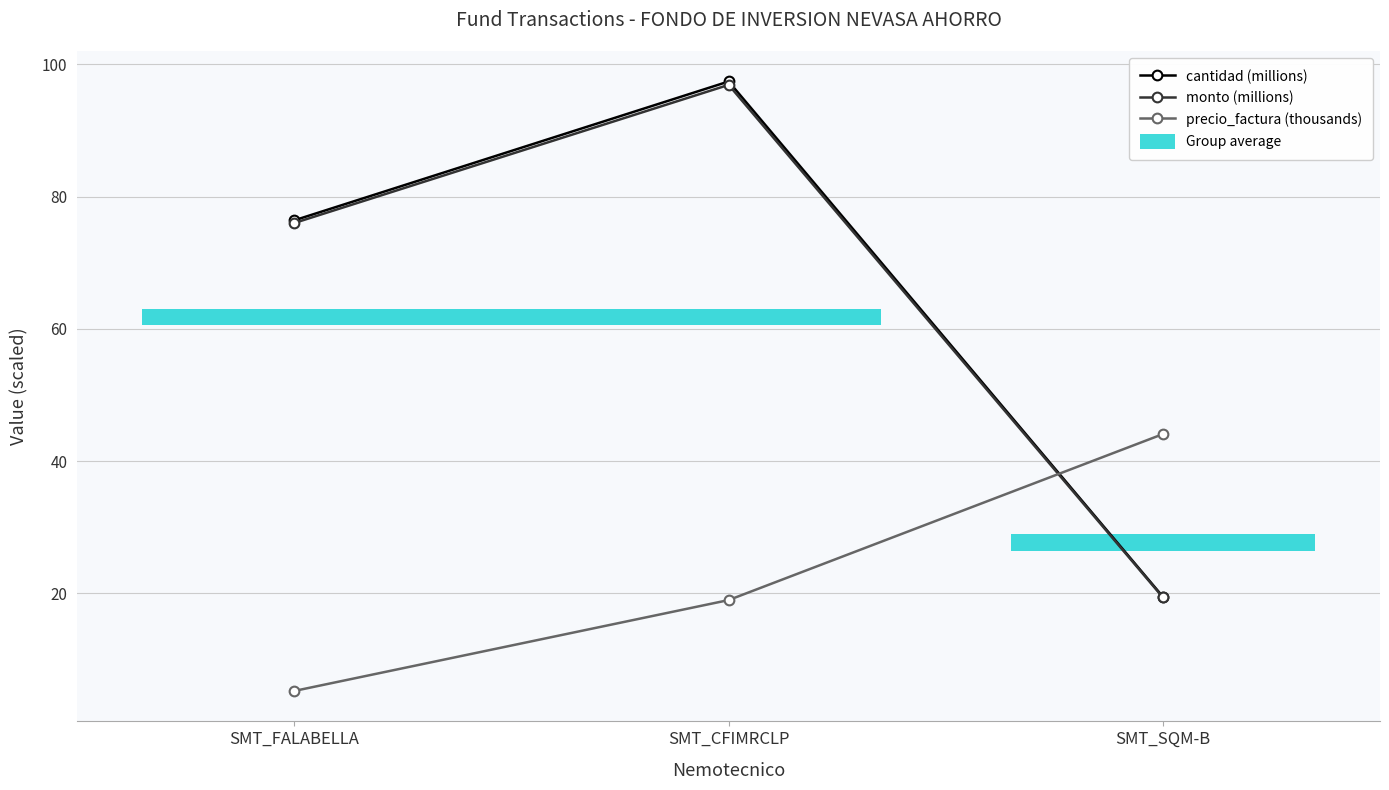

How many data points in monto (millions) are less than 76?

1